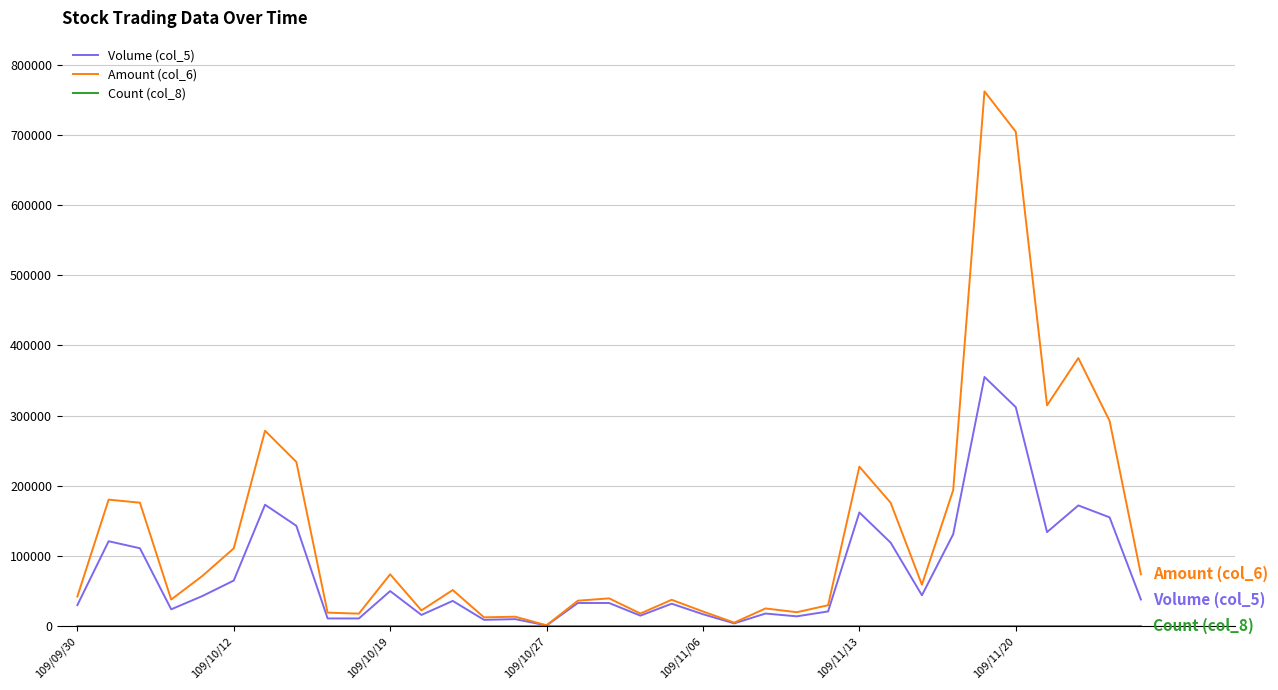

Which series has the largest total across all categories?

Amount (col_6)